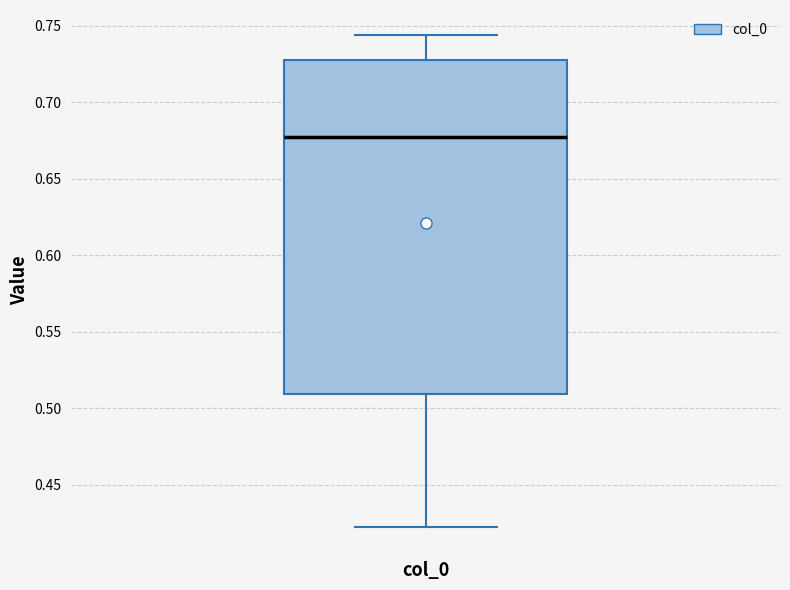

Where does the upper whisker of the box for col_0 end on the y-axis? The values are not printed on the chart, so give them approximately, as read against the axis.

0.745